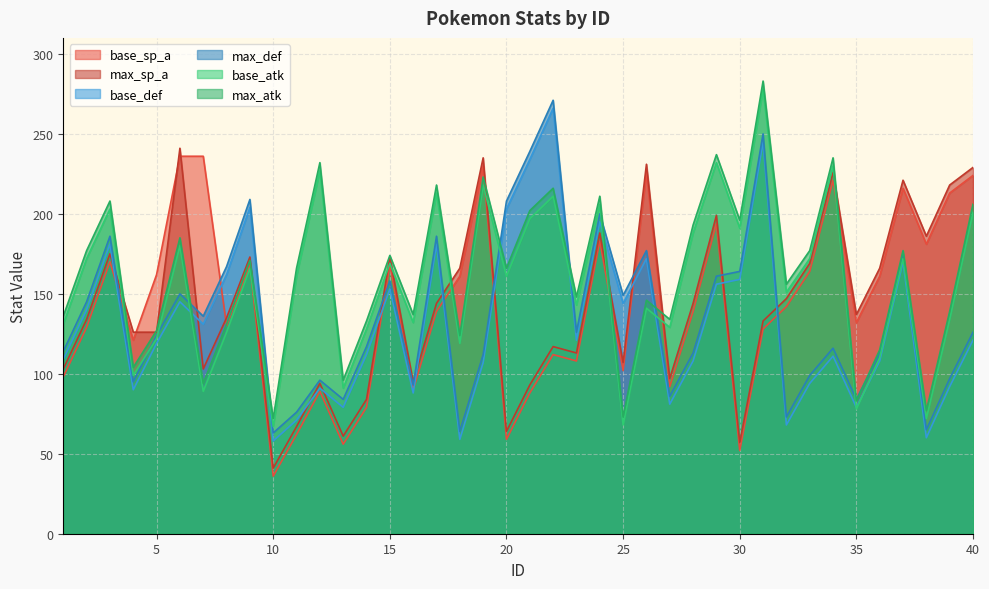

What is the sum of the base_def values at 8 and 39?

254